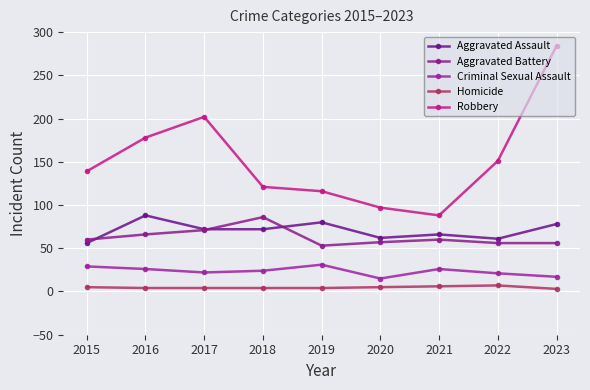

Reading right to left, extract all data points from this chart.

Aggravated Assault: 78	61	66	62	80	72	72	88	56
Aggravated Battery: 56	56	60	57	53	86	71	66	60
Criminal Sexual Assault: 17	21	26	15	31	24	22	26	29
Homicide: 3	7	6	5	4	4	4	4	5
Robbery: 284	151	88	97	116	121	202	178	139